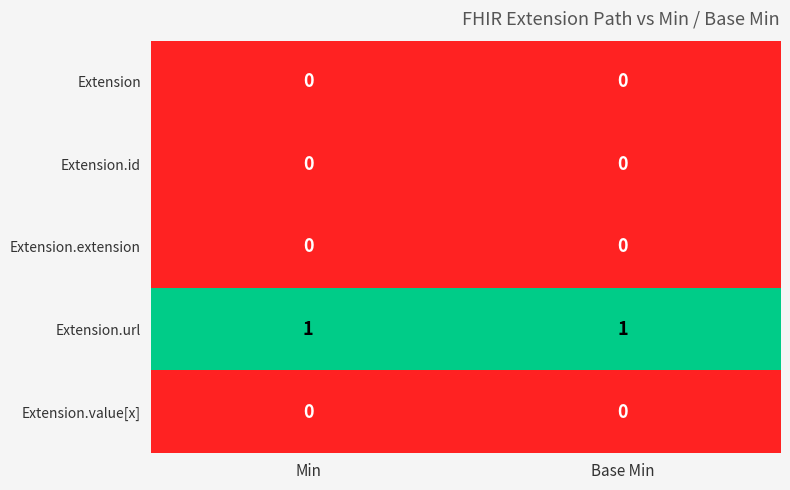

Is the value of Extension.value[x] at Min greater than the value of Extension.url at Min?

No